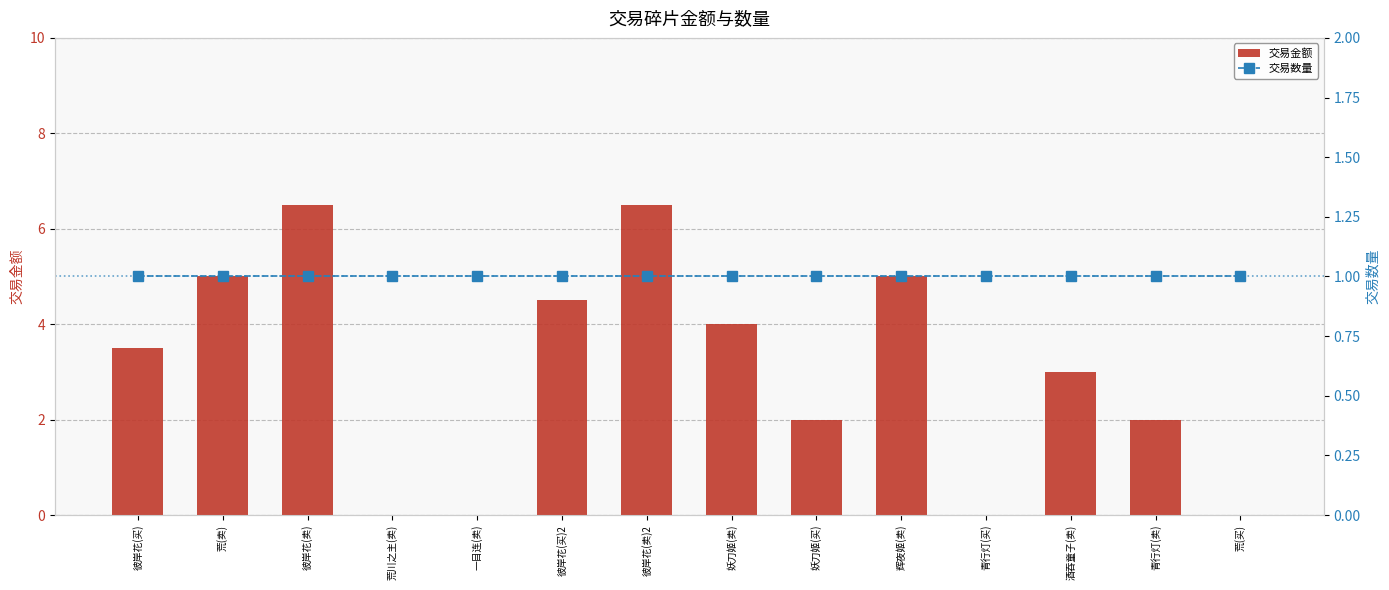

What is the total value across all series at 妖刀姬(卖)?

5.0